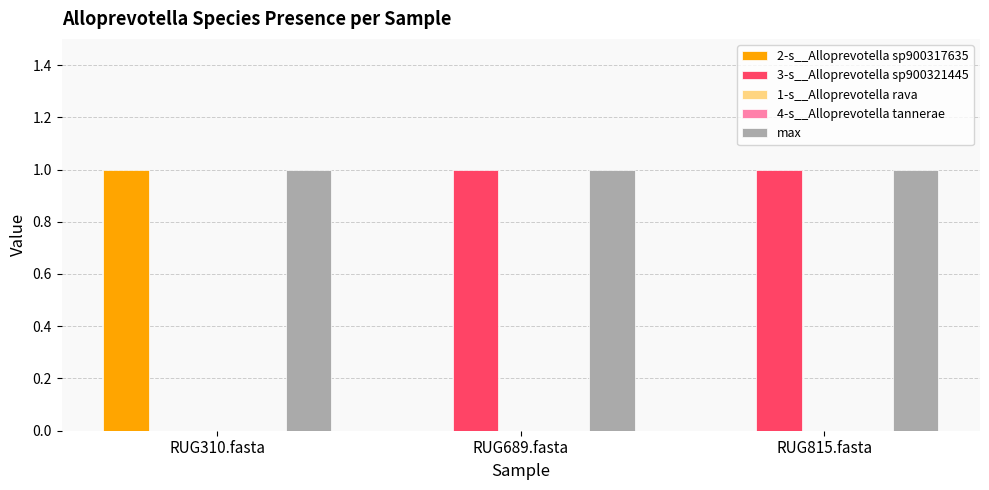

At which label does 1-s__Alloprevotella rava reach its peak?

RUG310.fasta